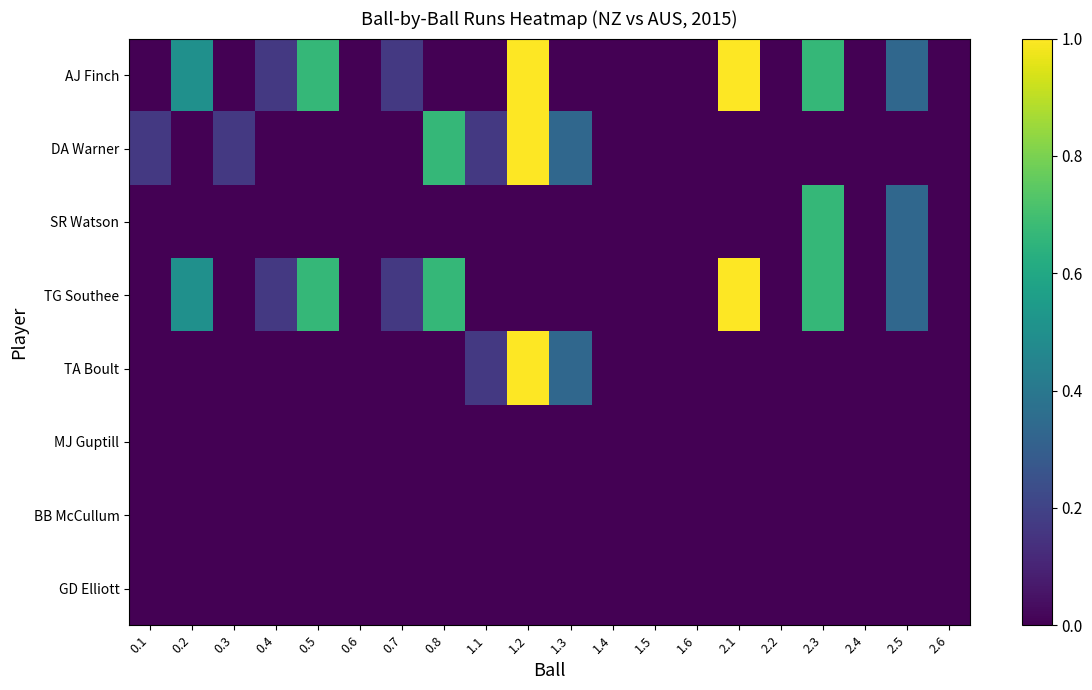

Rank the series by their maximum value, from highest to lowest.

AJ Finch, DA Warner, TG Southee, TA Boult, SR Watson, MJ Guptill, BB McCullum, GD Elliott